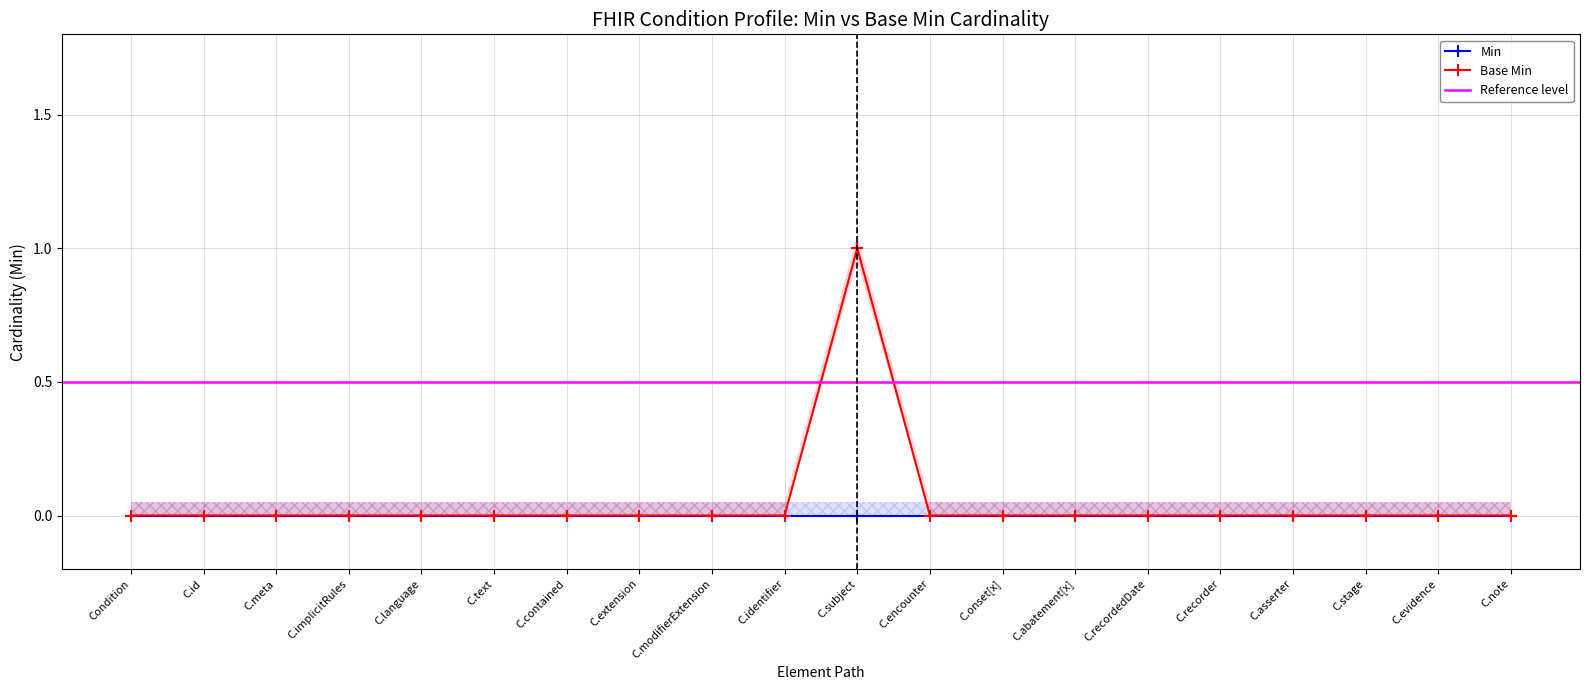

True or false: Min has a value of 0 at C.note.

True